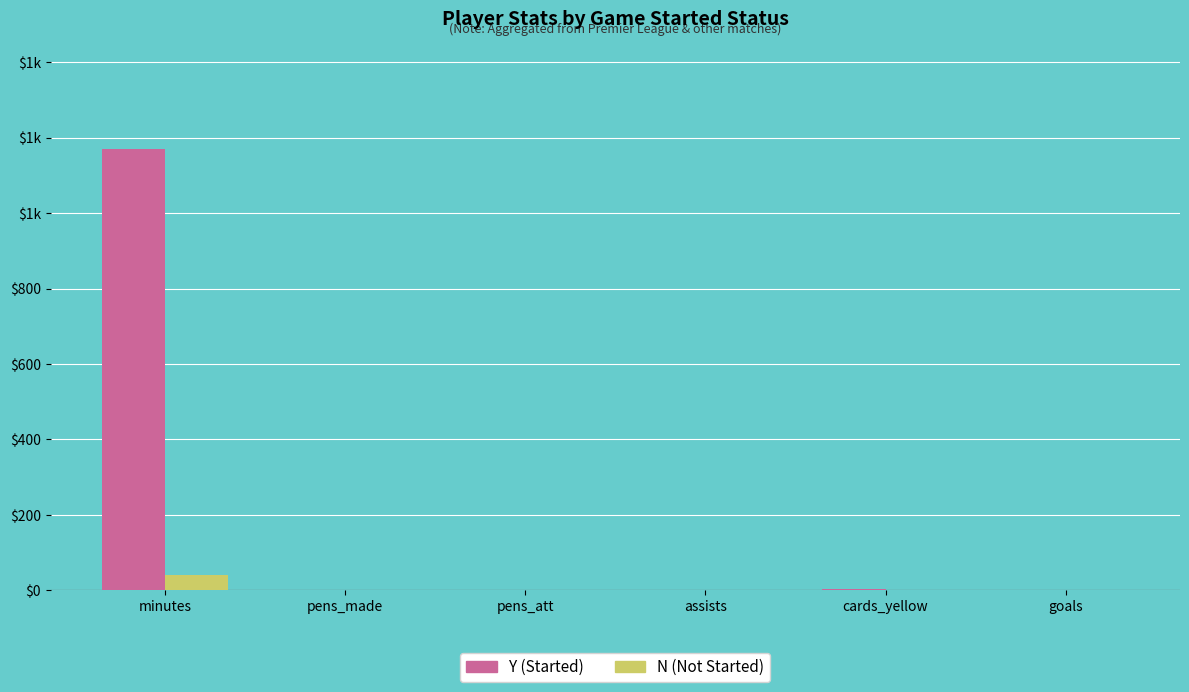

At which label is N (Not Started) closest to 20?

minutes